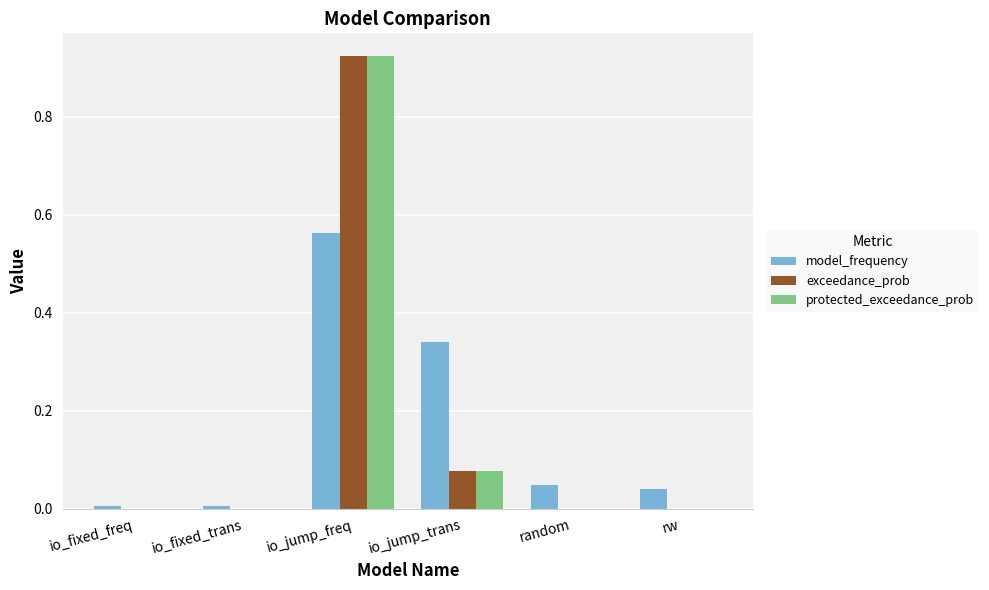

The value of protected_exceedance_prob at io_fixed_trans is 0.0. True or false?

True